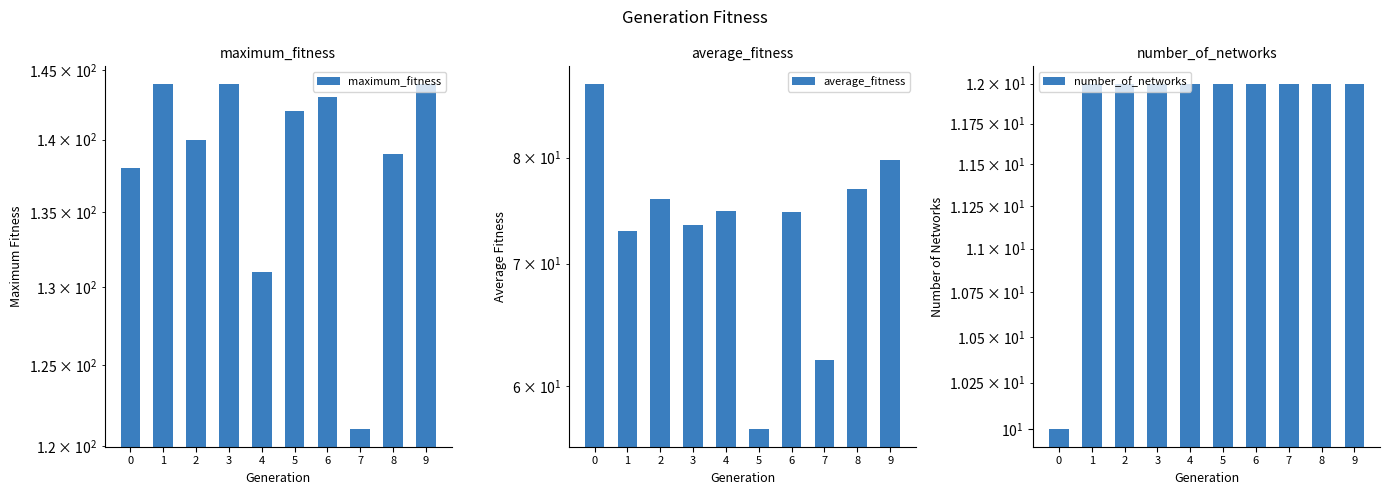

Rank the series at 8 from lowest to highest value.

number_of_networks, average_fitness, maximum_fitness